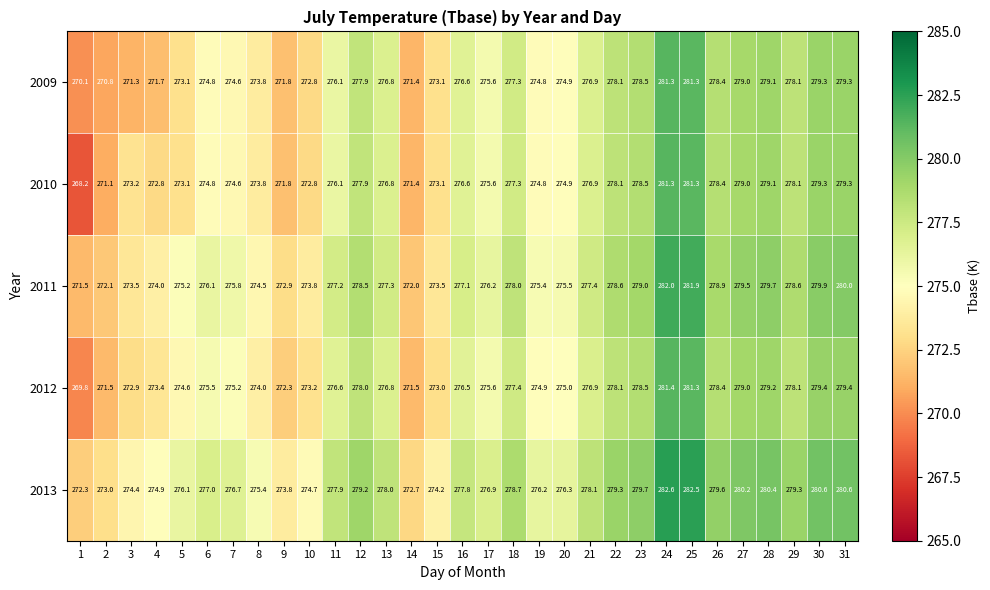

True or false: 2011 has a value of 277.2 at 11.

True